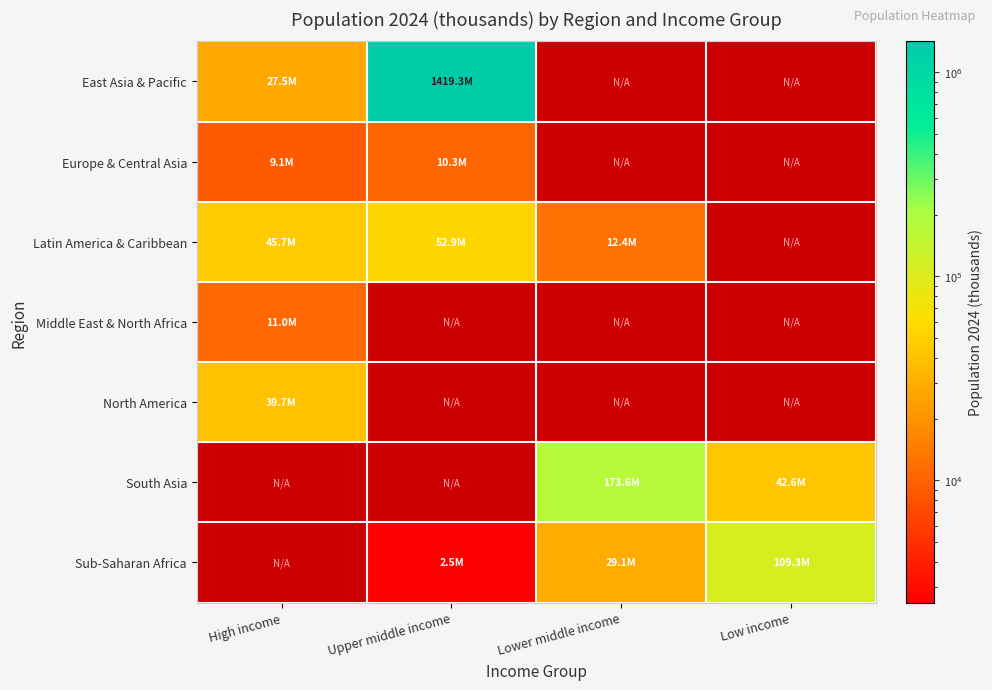

Is the value of South Asia at Low income greater than the value of East Asia & Pacific at Upper middle income?

No